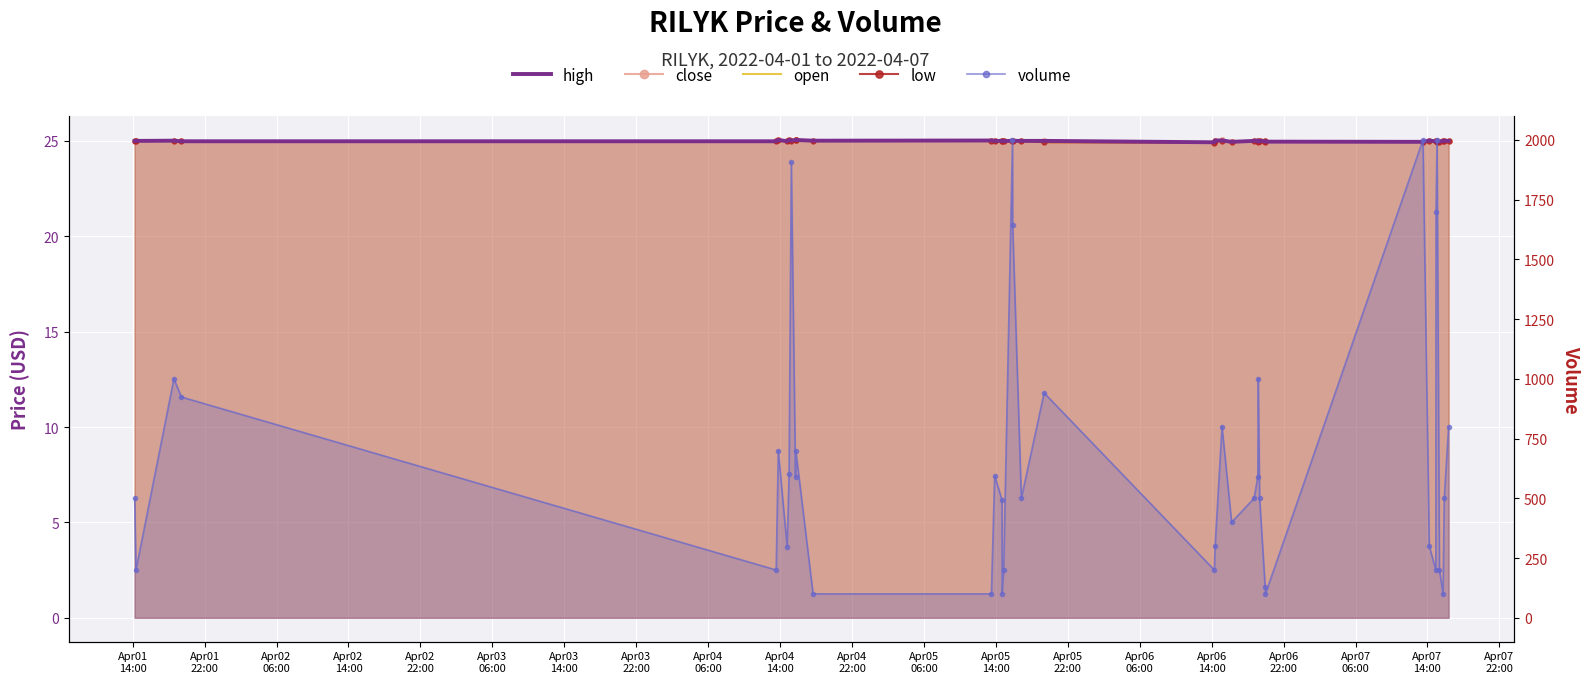

True or false: low and open intersect in this chart.

False